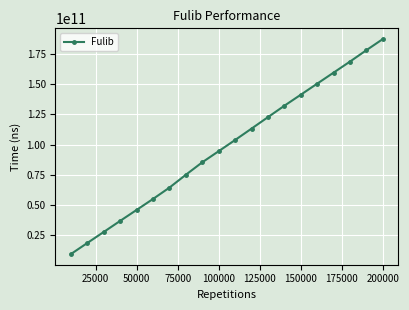

How many data points does each series have?

20